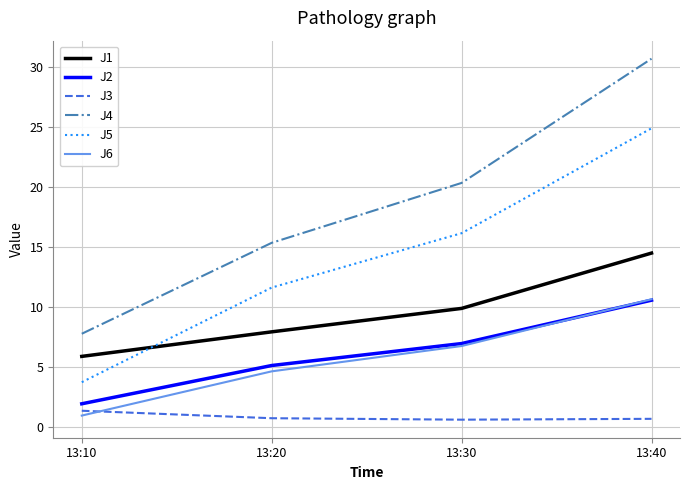

What is the spread (max minus min) of values at 13:30?

19.7